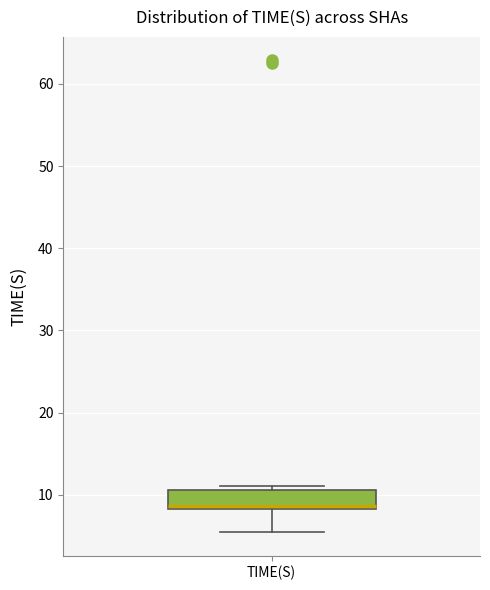

Read this box plot against the y-axis: the position of the median line, the range covered by the box, and the ends of both whiskers. The values are not printed on the chart, so give them approximately, as read against the axis.

median 9, box 8 to 11, whiskers 5 to 11 (just above the box's upper edge)